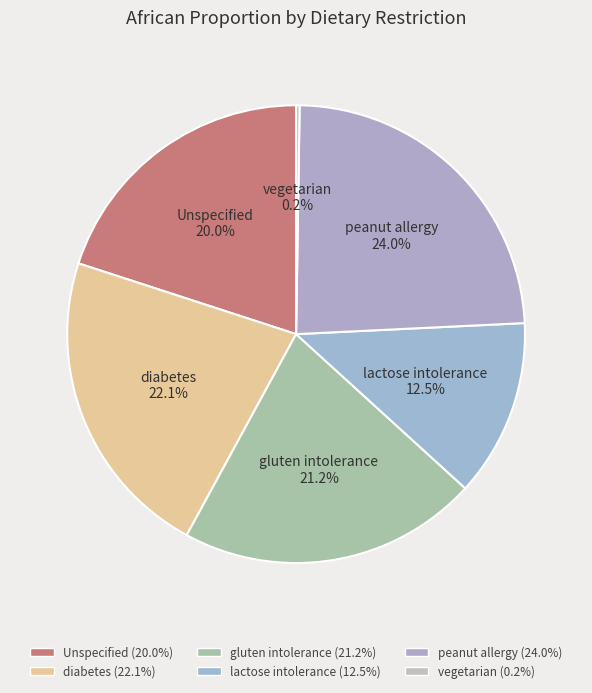

Which slice is the largest?

peanut allergy